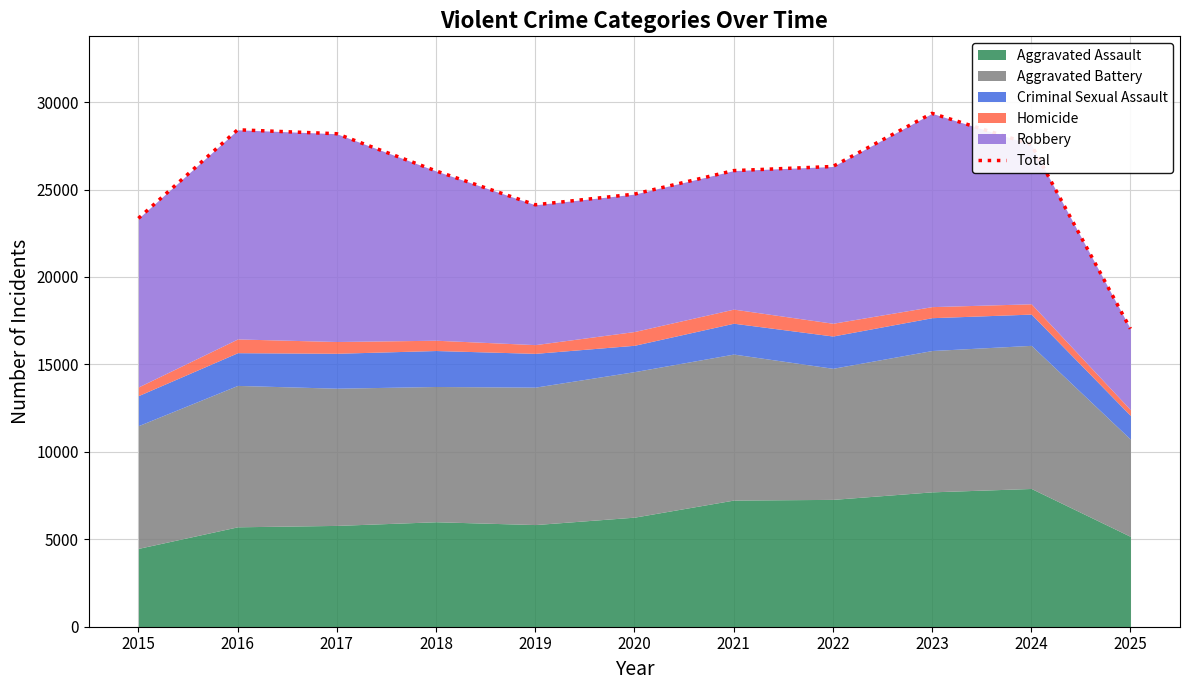

What is the sum of all values?

281244